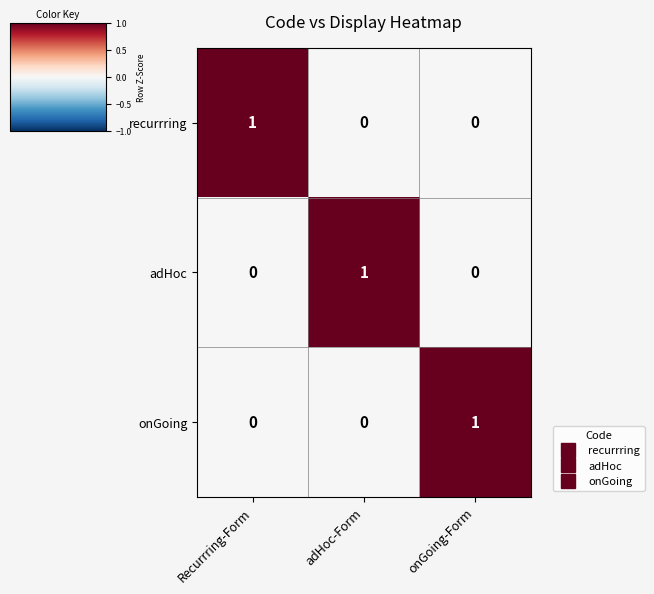

Count the onGoing values in the range 0 to 1.

3